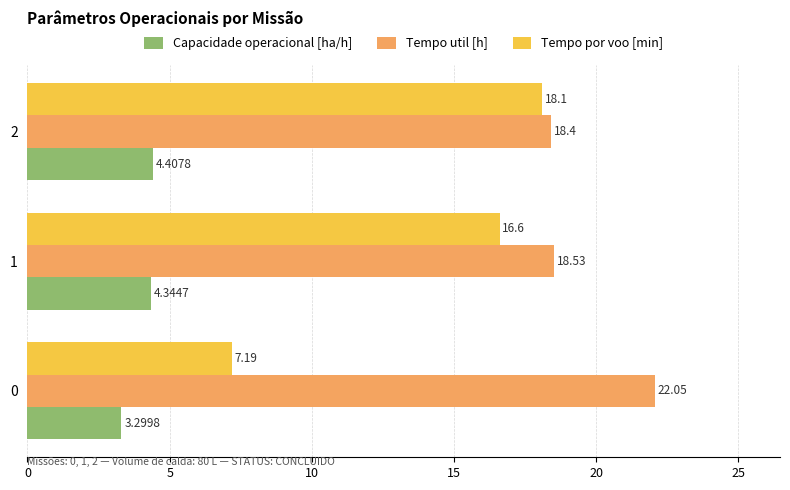

At which category is the sum across all series the highest?

2